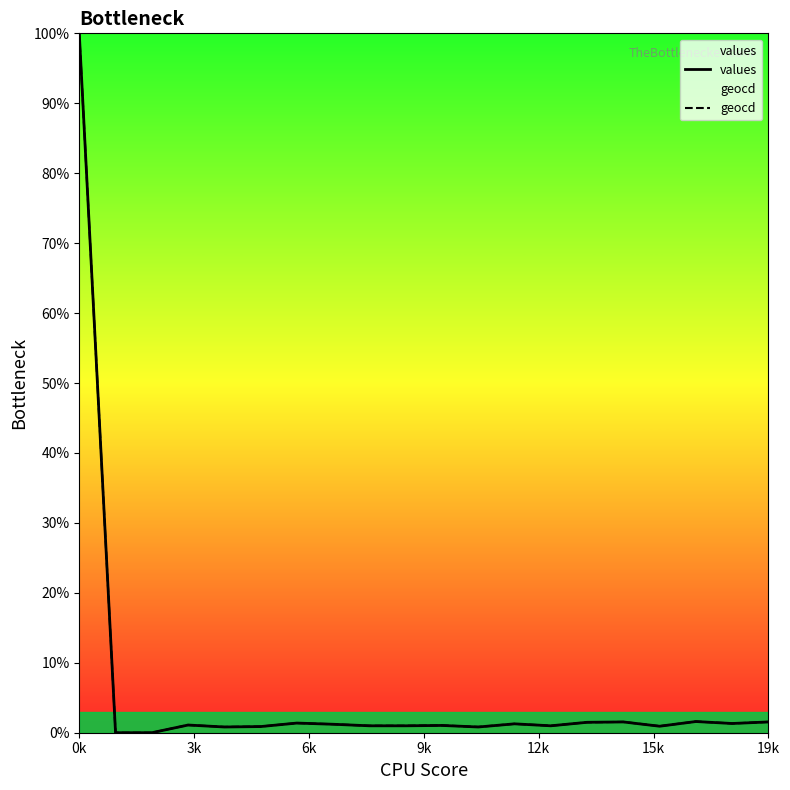

What is the highest value of the values series?

100.0